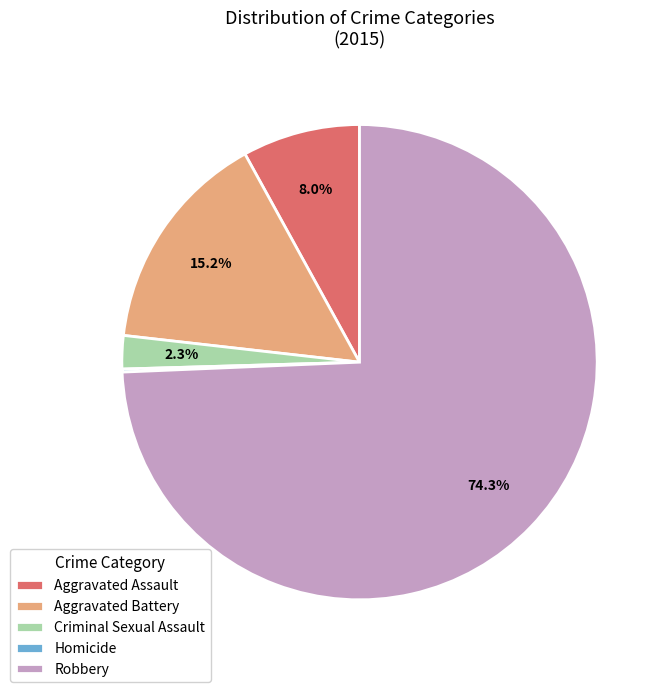

To the nearest percent, what portion does Criminal Sexual Assault represent?

2%